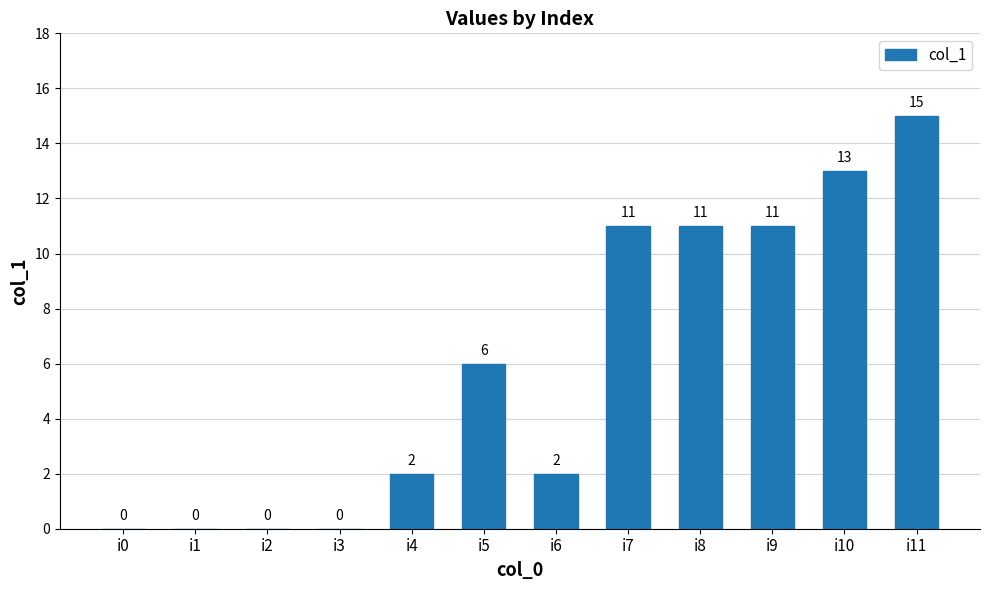

What is the sum of all values?

71